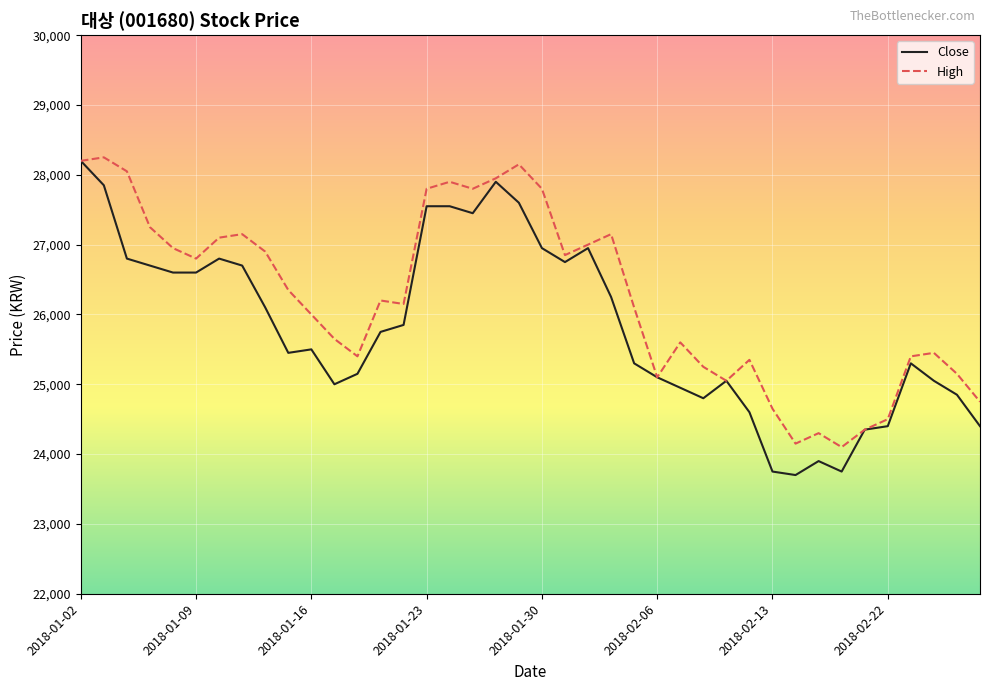

Which series has the widest spread of values?

Close